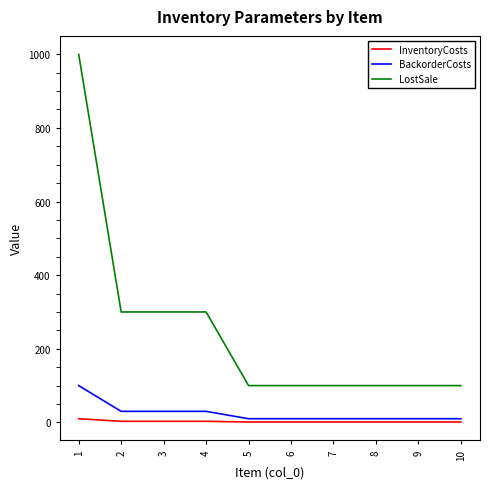

What is the highest value of the LostSale series?

1000